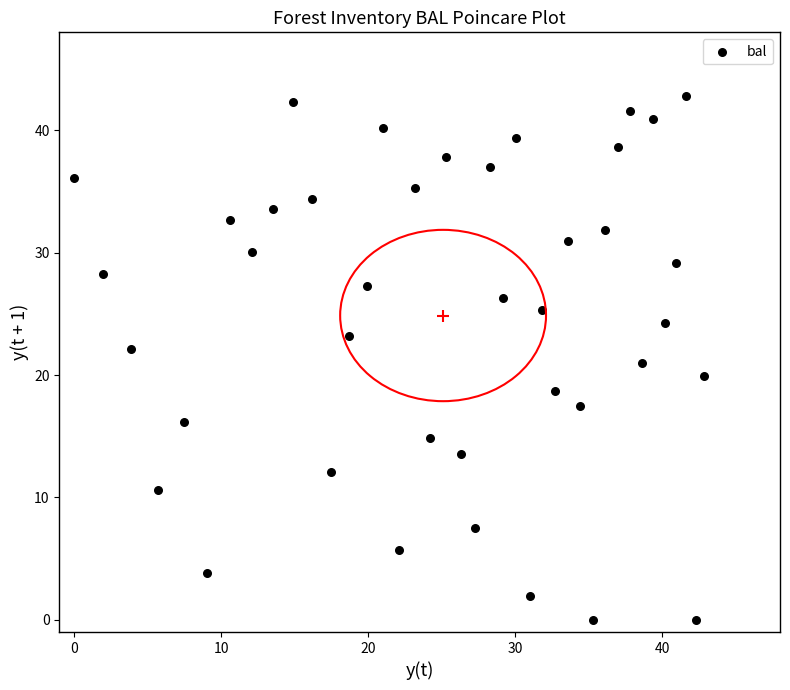

What is the range of X values (max minus min)?

42.8